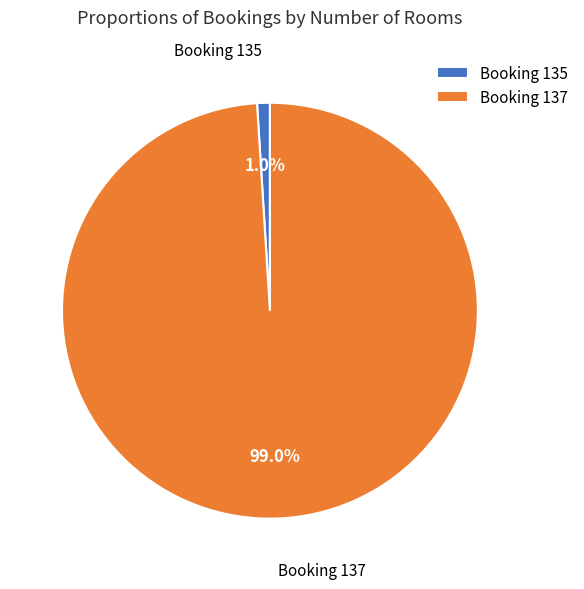

To the nearest percent, what is the difference between the largest and smallest slice percentages?

98%